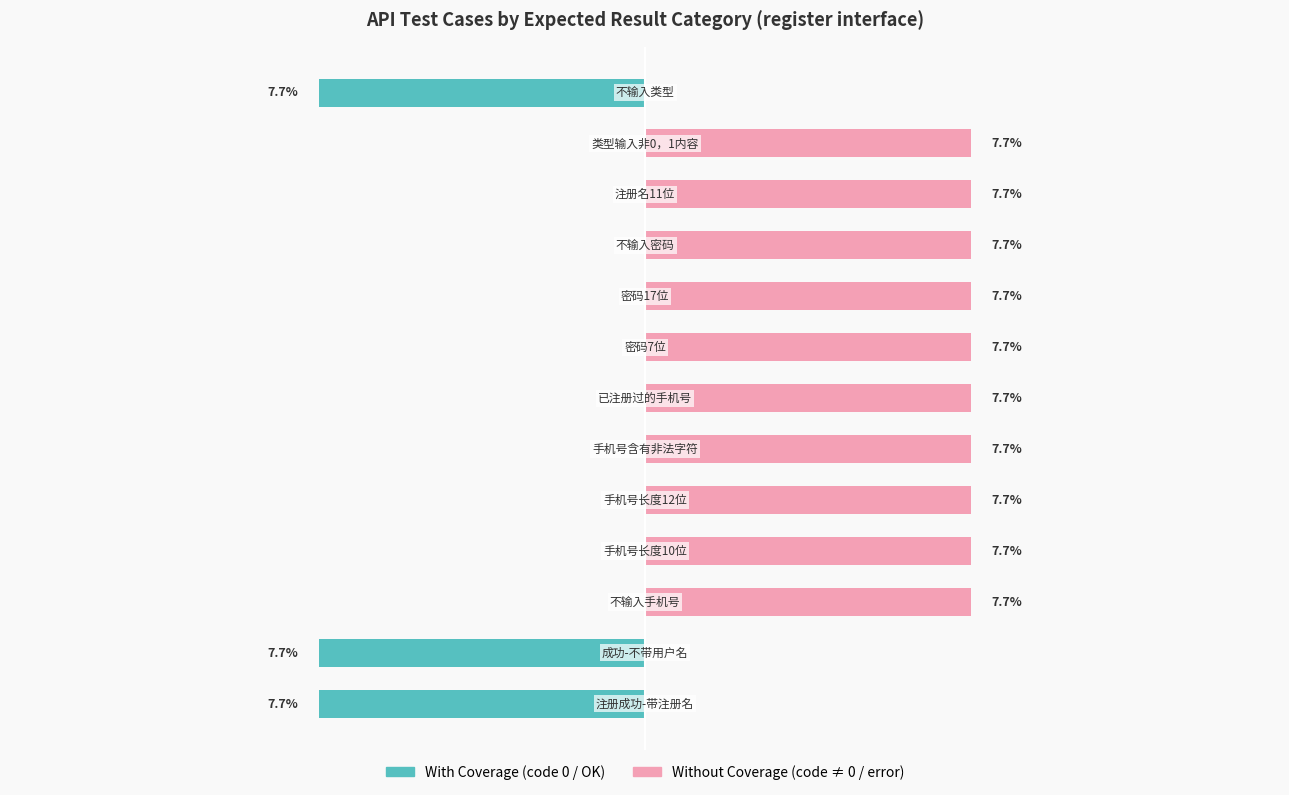

How many values in the Without Coverage series are below 7?

3